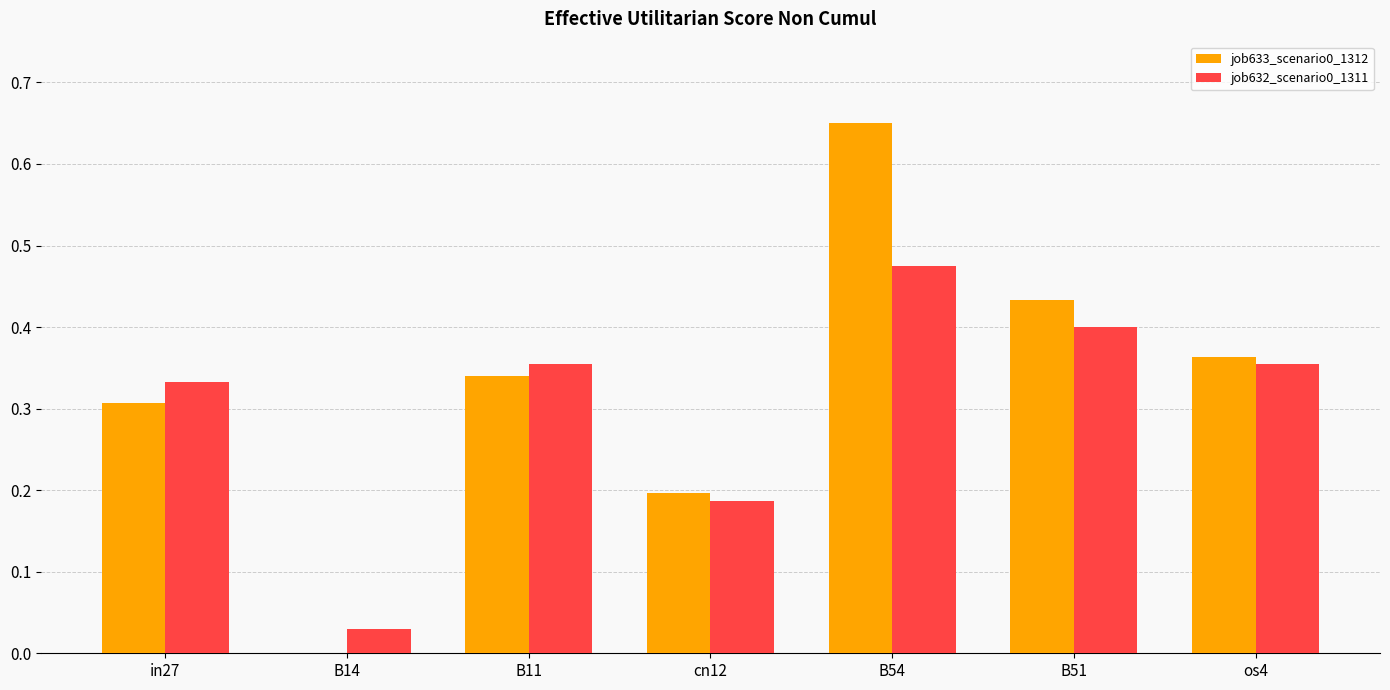

True or false: job632_scenario0_1311 has a value of 0.2 at cn12.

True